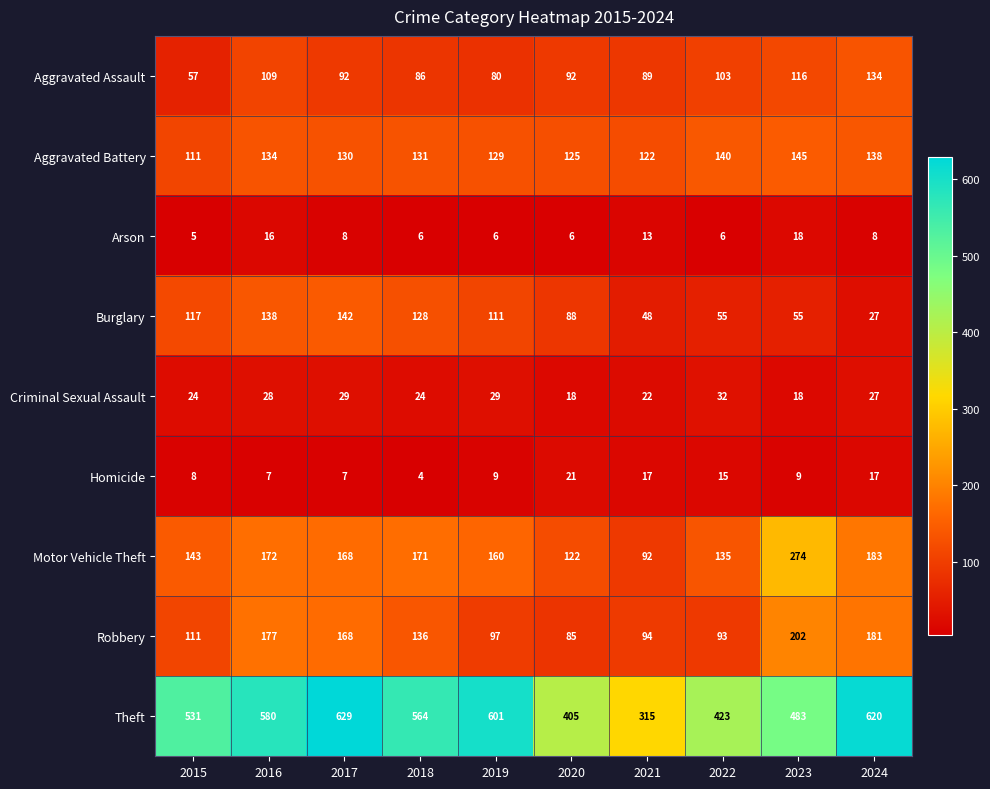

Which label corresponds to the smallest value in the chart?

2018